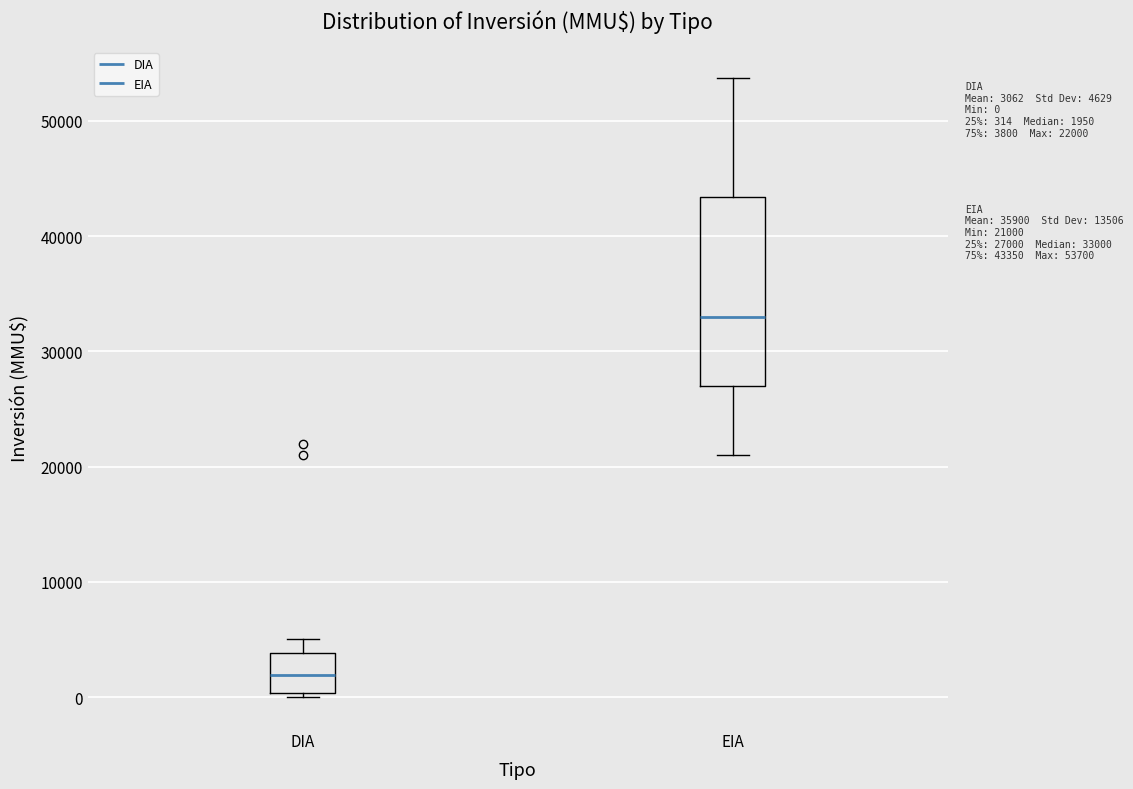

Which box's median line is the highest?

EIA